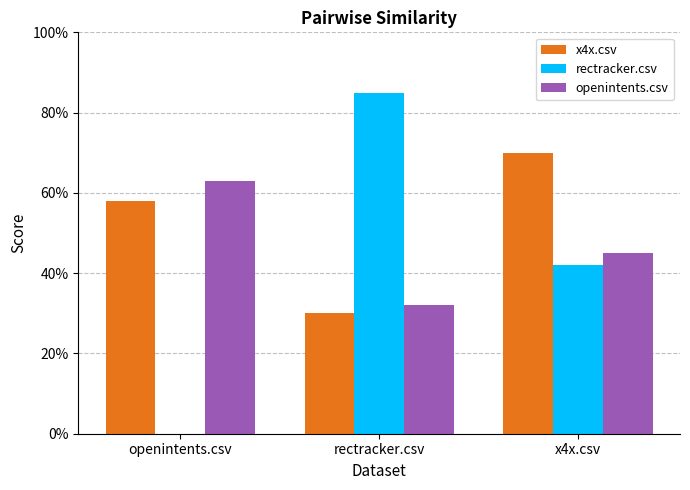

What are all the series names shown in the legend?

x4x.csv, rectracker.csv, openintents.csv